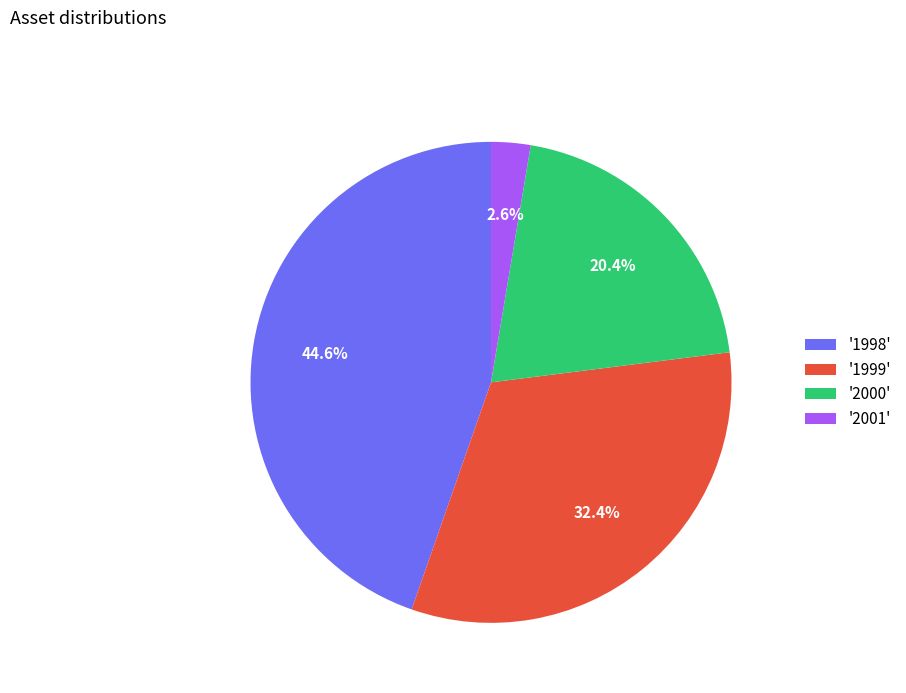

What percentage is NOT represented by '2001'?

97.4%